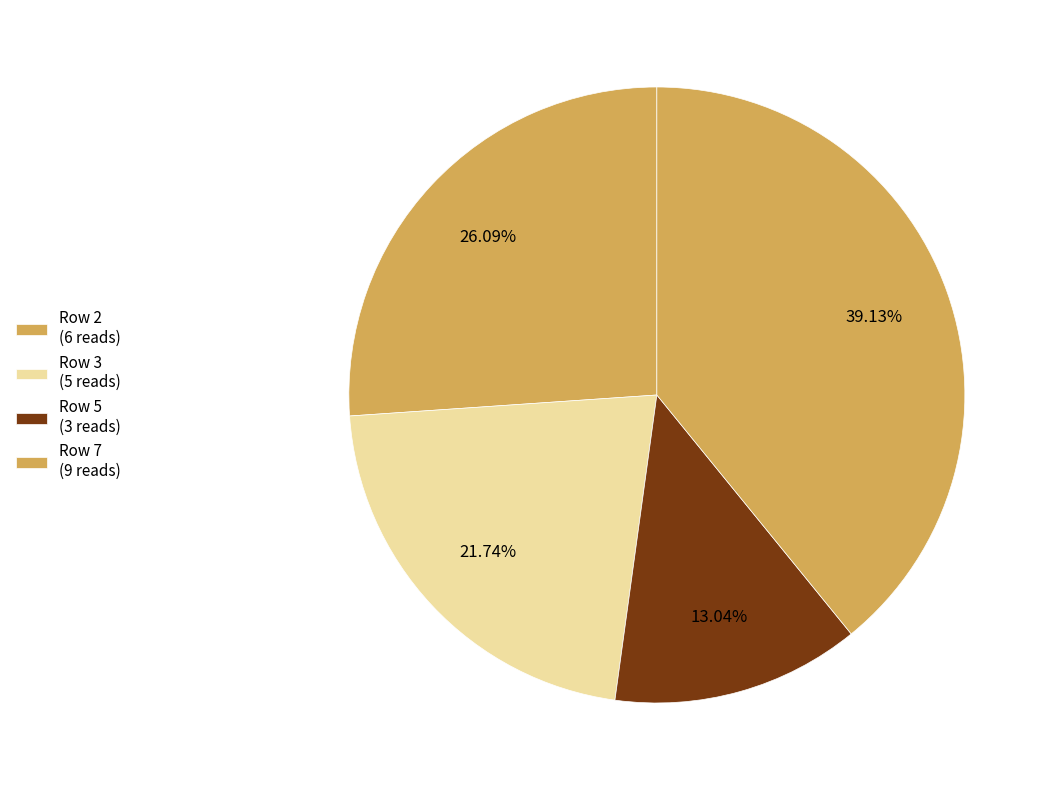

Which slice is the largest?

Row 7